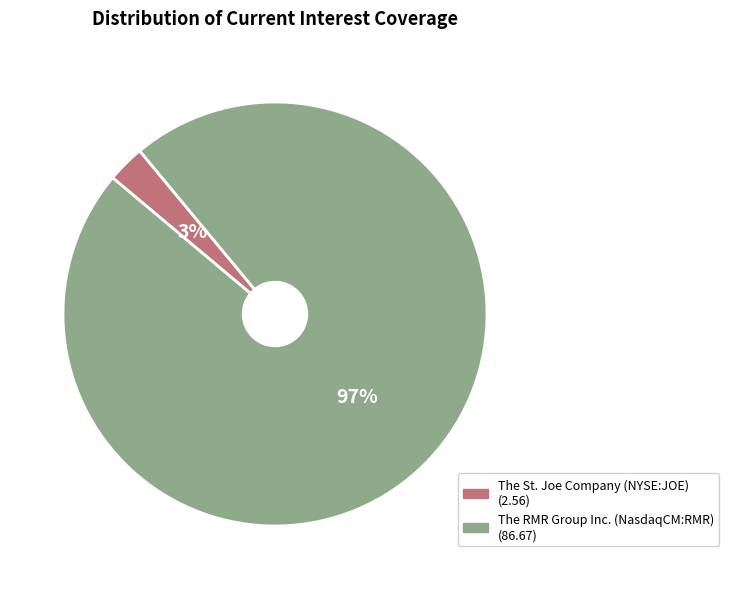

Rank the categories by value from highest to lowest.

The RMR Group Inc. (NasdaqCM:RMR), The St. Joe Company (NYSE:JOE)